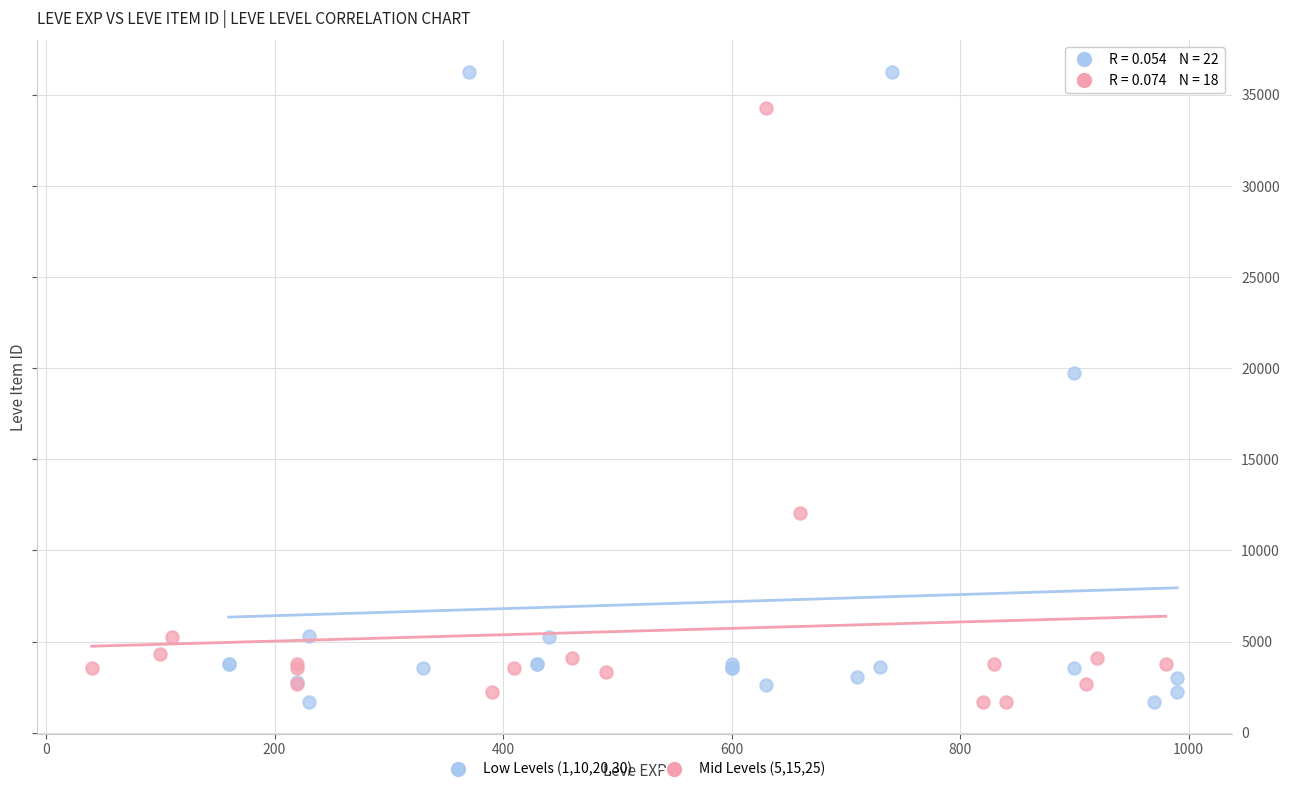

Which series reaches the maximum Y coordinate?

Low Levels (1,10,20,30)